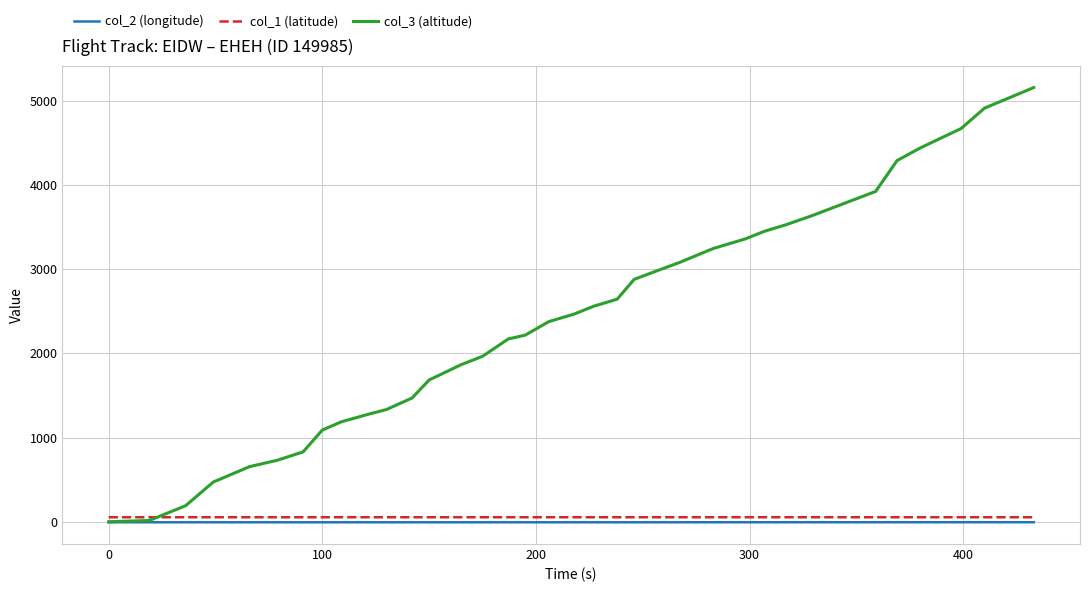

Which series has the largest total across all categories?

col_3 (altitude)